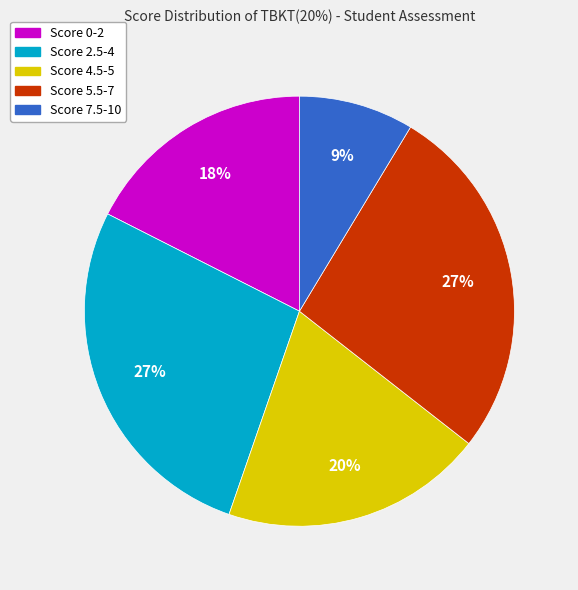

How many segments does this pie chart have?

5